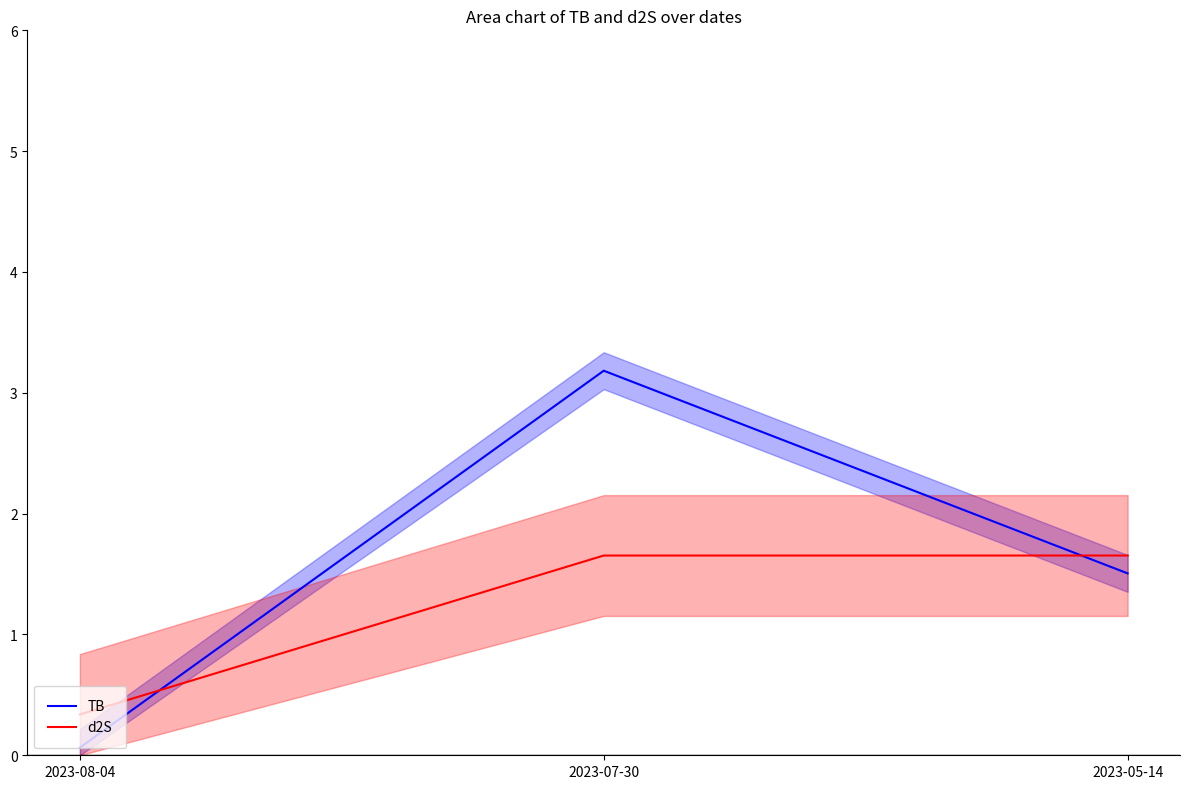

The value of TB_line at 2023-05-14 is 1.5. True or false?

True